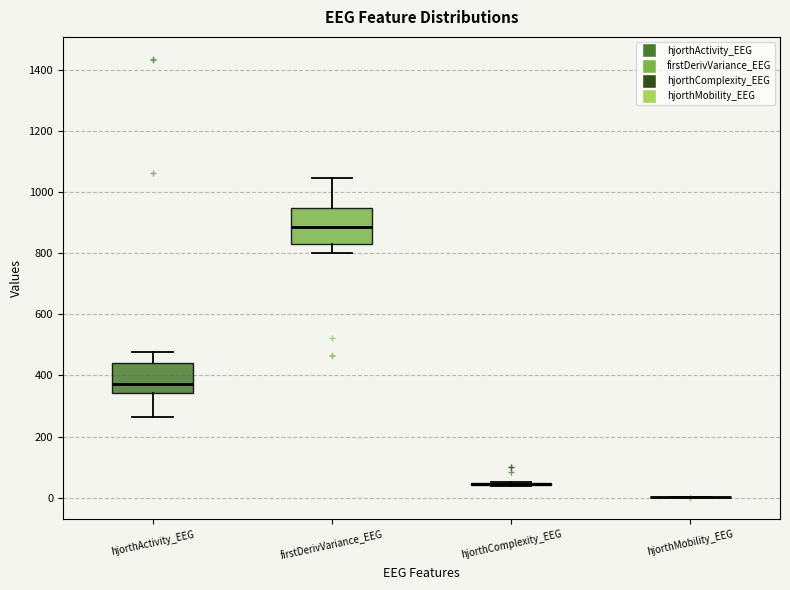

Which box is the tallest, from its lower edge to its upper edge?

firstDerivVariance_EEG